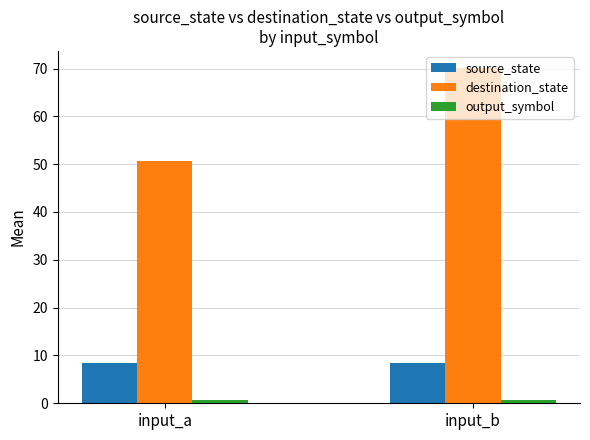

How many bars are there in each group?

3